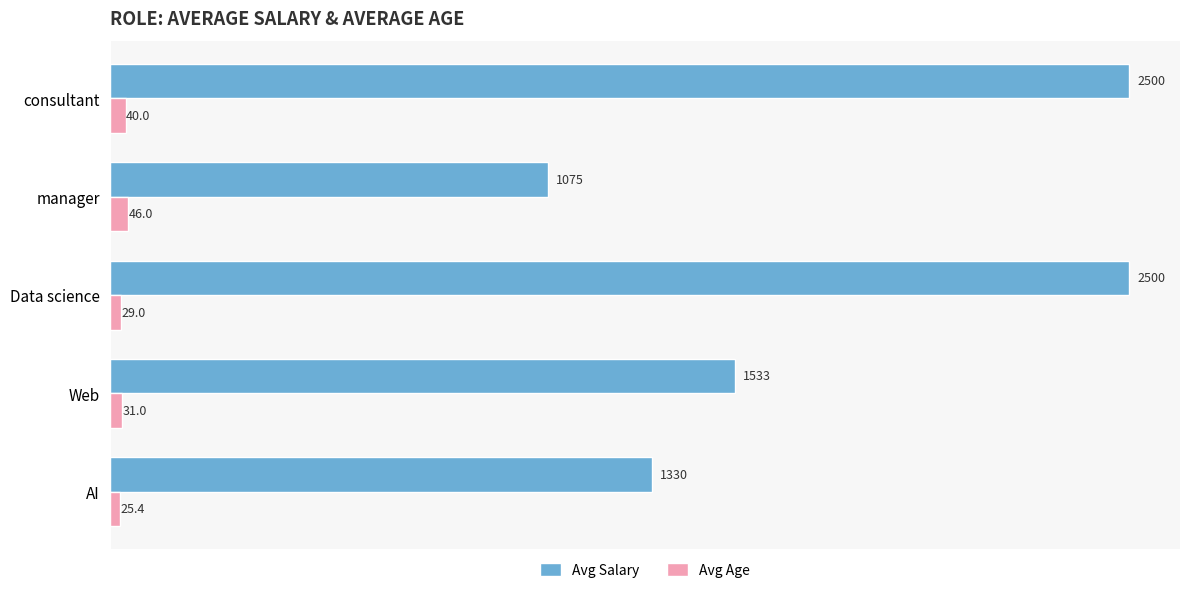

What is the difference between the Avg Salary values at AI and manager?

255.0